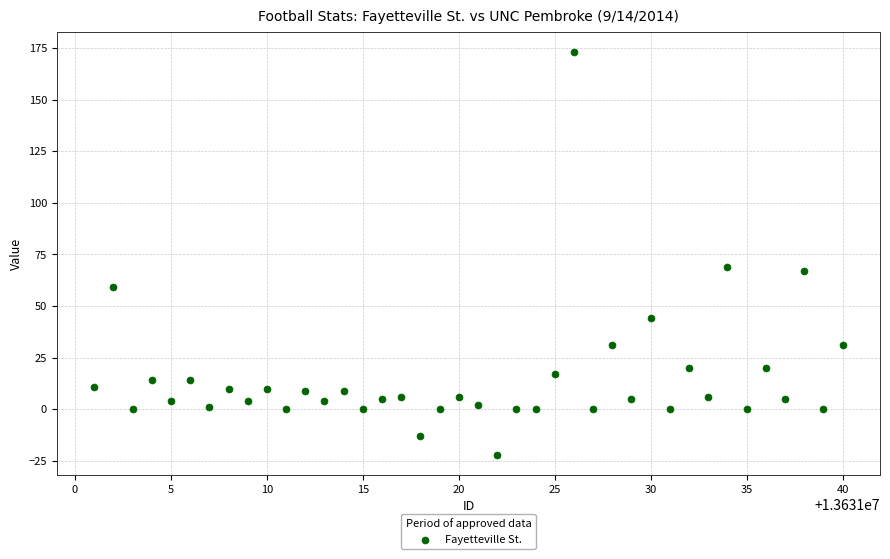

What is the range of Y values (max minus min)?

195